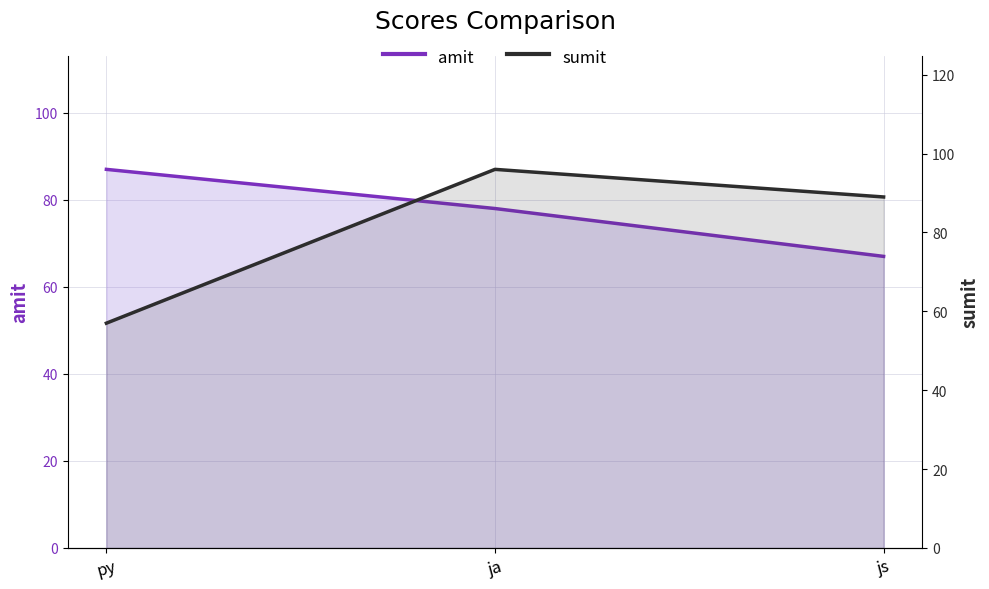

Reading right to left, transcribe all the data shown in this chart.

amit: js=67	ja=78	py=87
sumit: js=89	ja=96	py=57